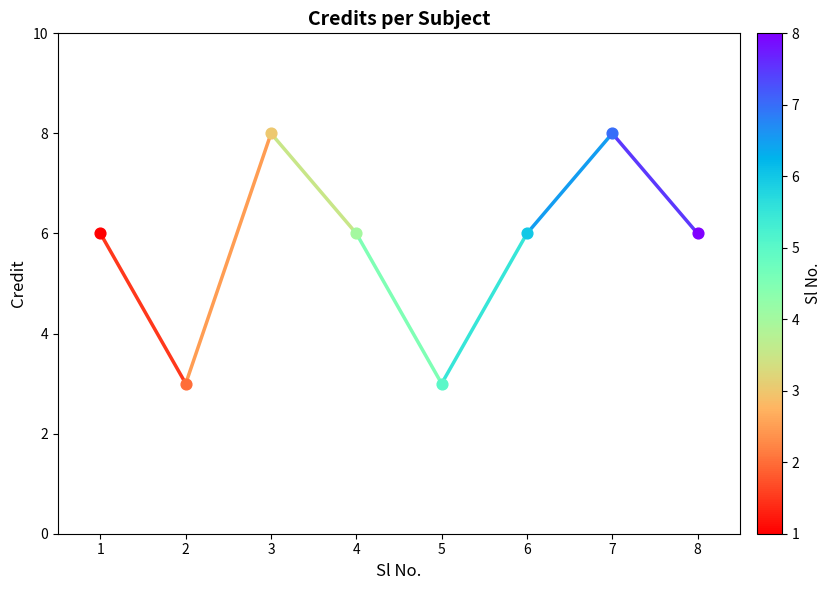

Between 3 and 5, which is larger?

3